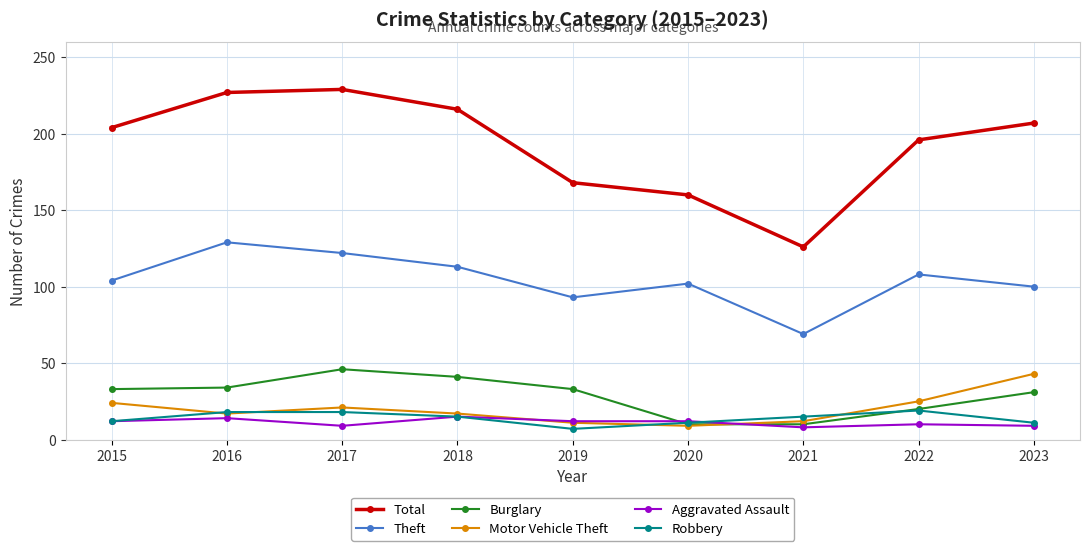

What is the difference between the second highest and second lowest values in the Total series?

67